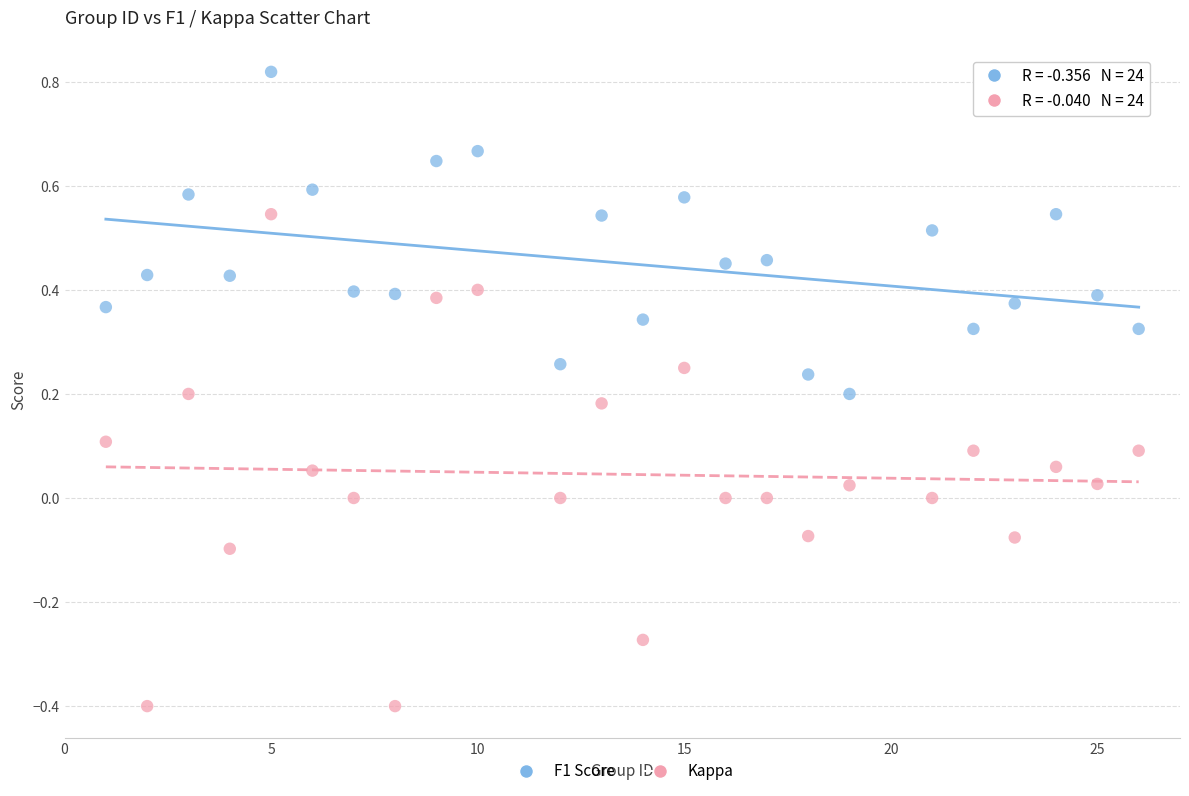

What are all the series names shown in the legend?

F1 Score, Kappa